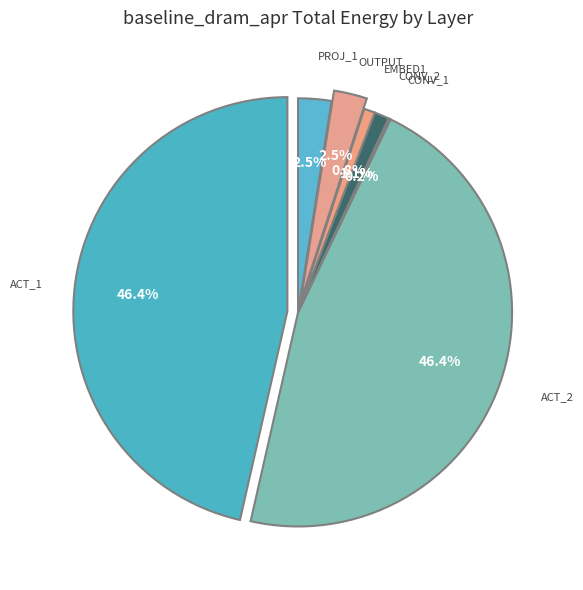

To the nearest percent, what portion does output represent?

3%